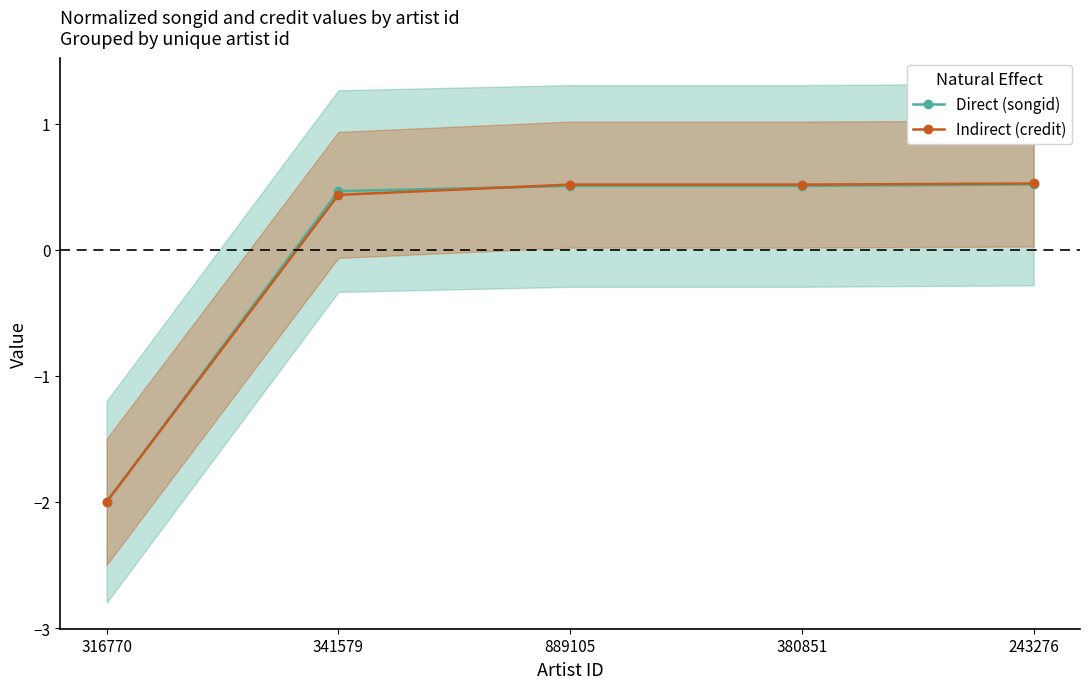

Reading left to right, what are all the values shown in this chart?

Direct (songid): 316770=-2.0	341579=0.5	889105=0.5	380851=0.5	243276=0.5
Indirect (credit): 316770=-2.0	341579=0.4	889105=0.5	380851=0.5	243276=0.5